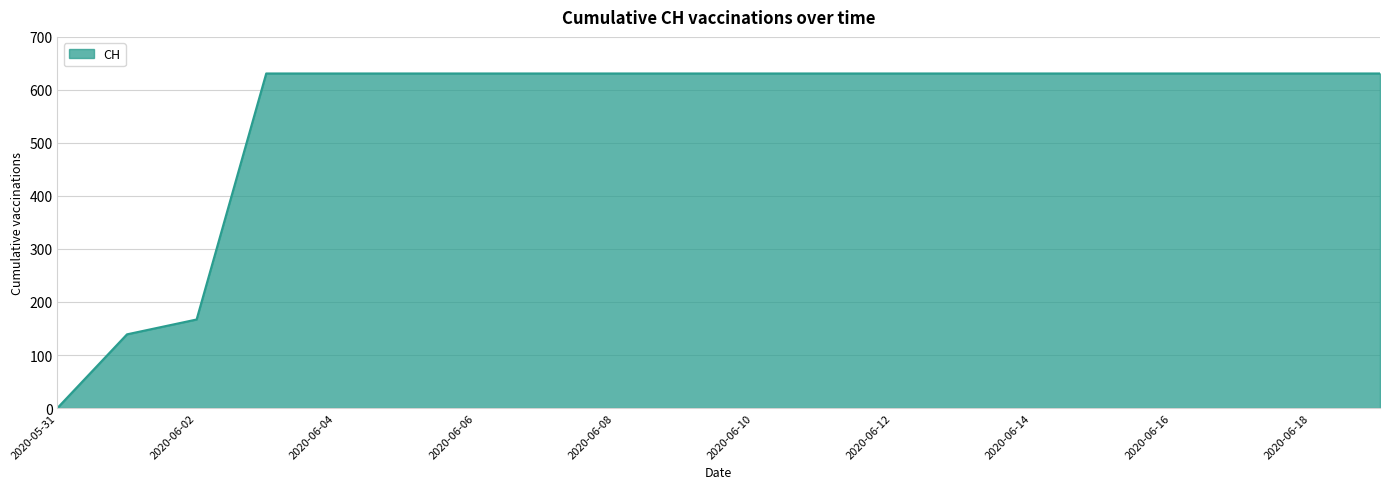

What is the difference between the maximum and minimum values?

631